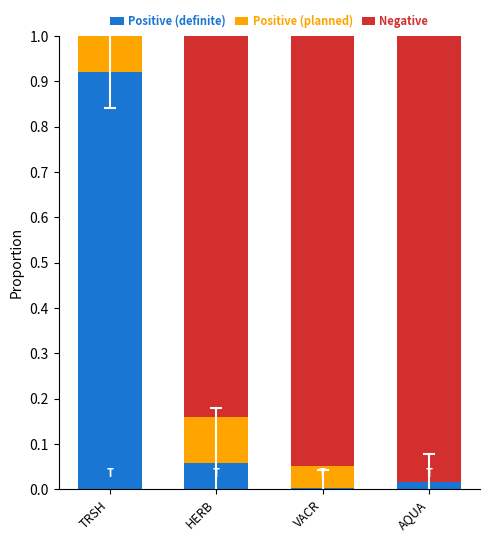

True or false: Positive (definite) has a value of 0.0 at HERB.

False